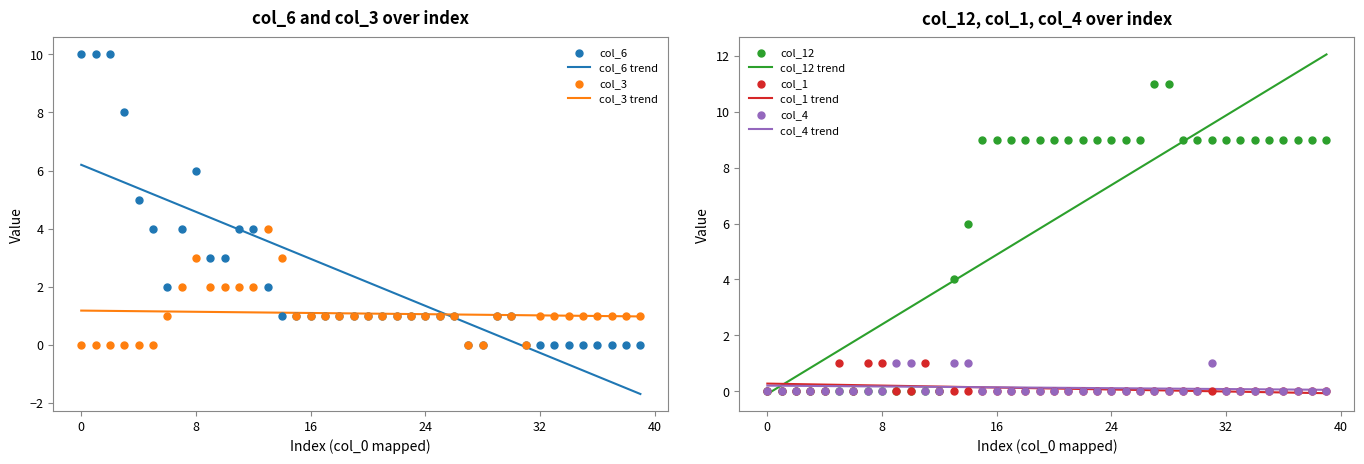

Which series has the largest Y range (max minus min)?

col_12